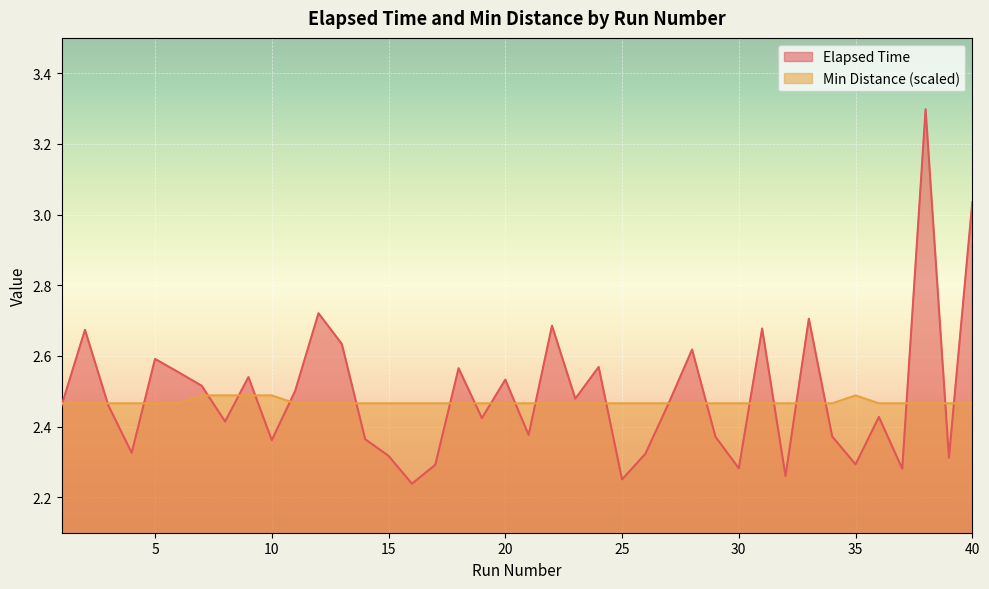

Does the chart display data point markers on the line(s)?

No